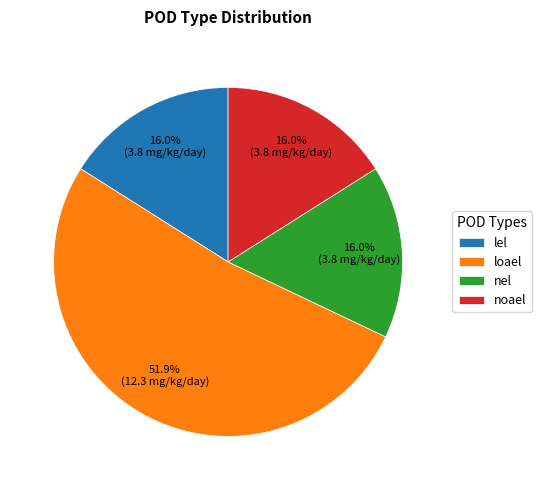

Between lel and loael, which is larger?

loael